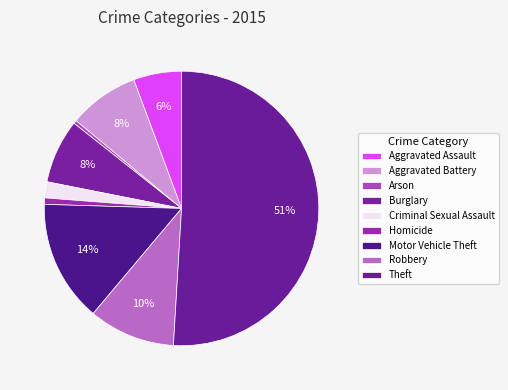

Count the number of slices in the pie.

9